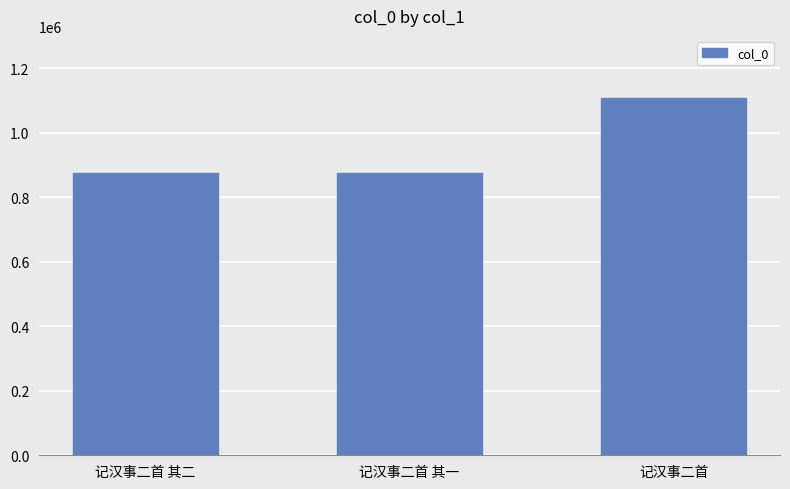

Is it true that the value at 记汉事二首 其二 is 571212?

False